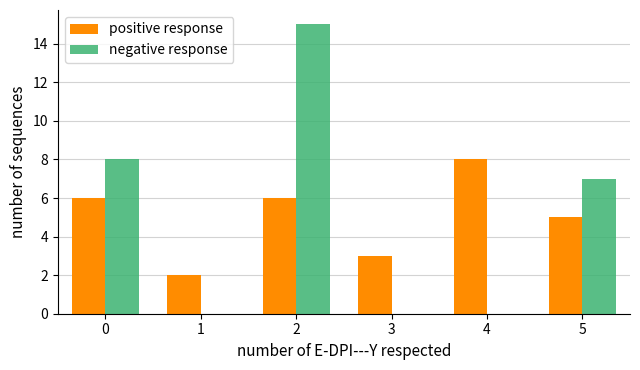

Which category has the highest value in the positive response series?

4